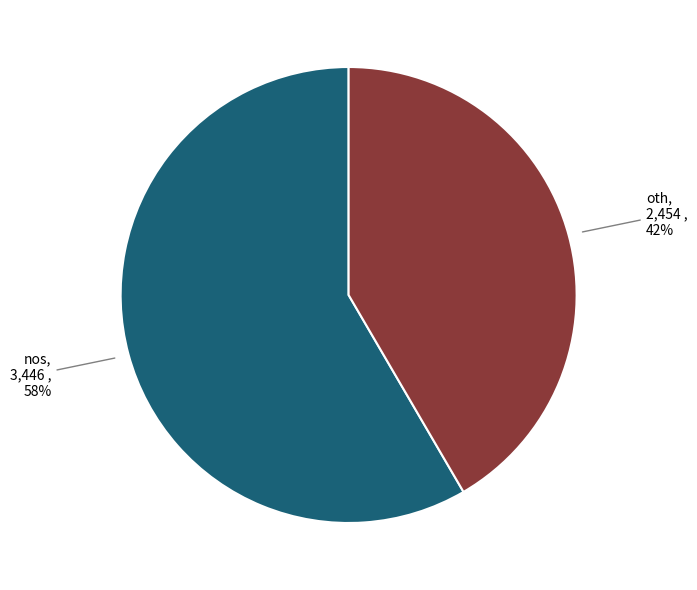

What is the ratio of the value at oth to the value at nos?

0.7